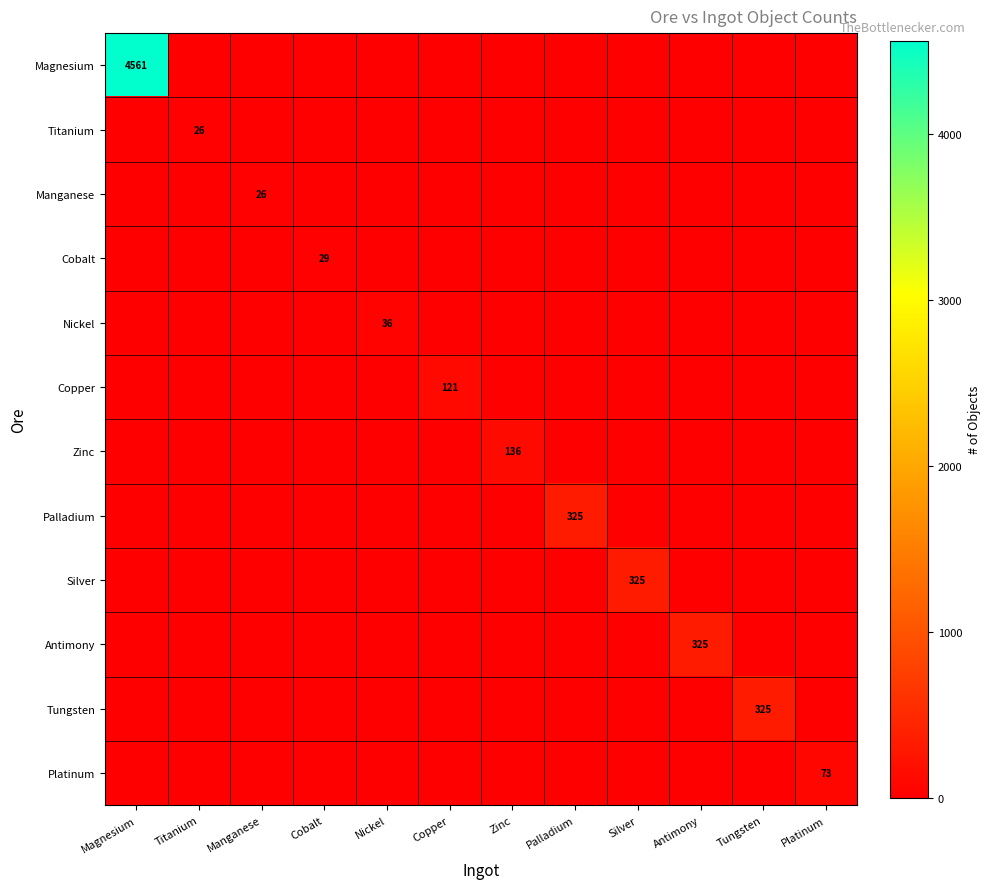

What is the spread (max minus min) of values at Cobalt?

29